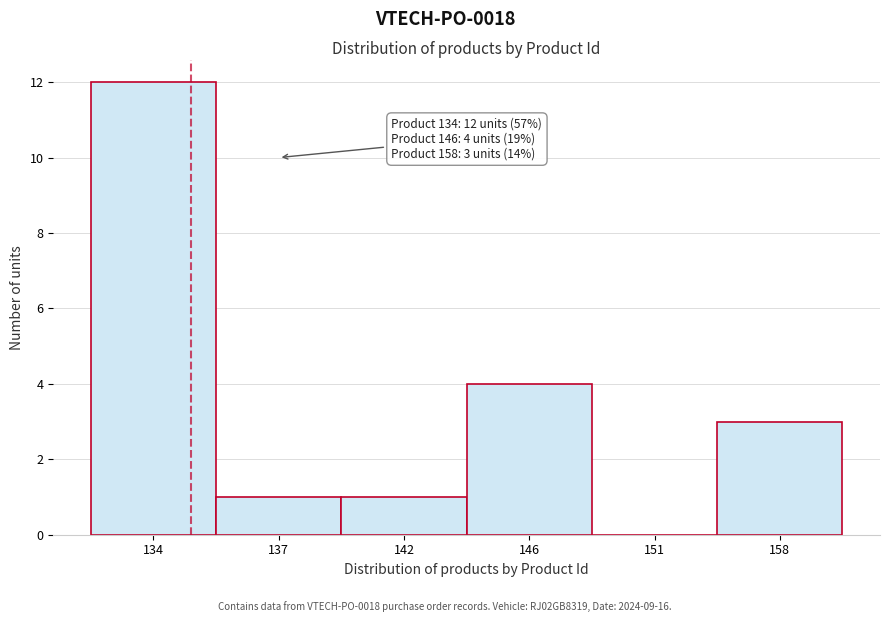

Reading left to right, transcribe all the data shown in this chart.

134=12	137=1	142=1	146=4	151=0	158=3